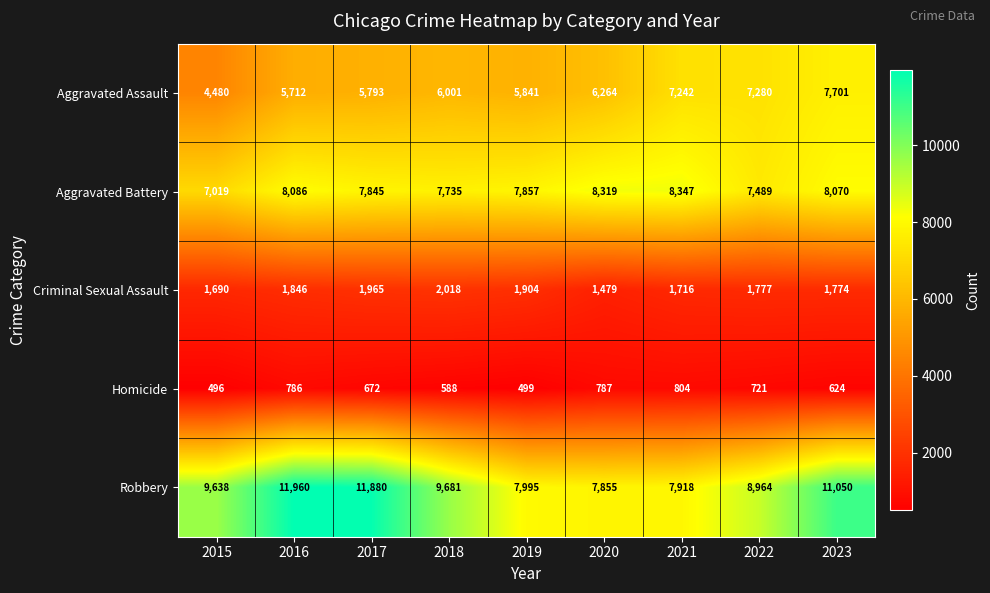

What is the sum of all Aggravated Assault values?

56314